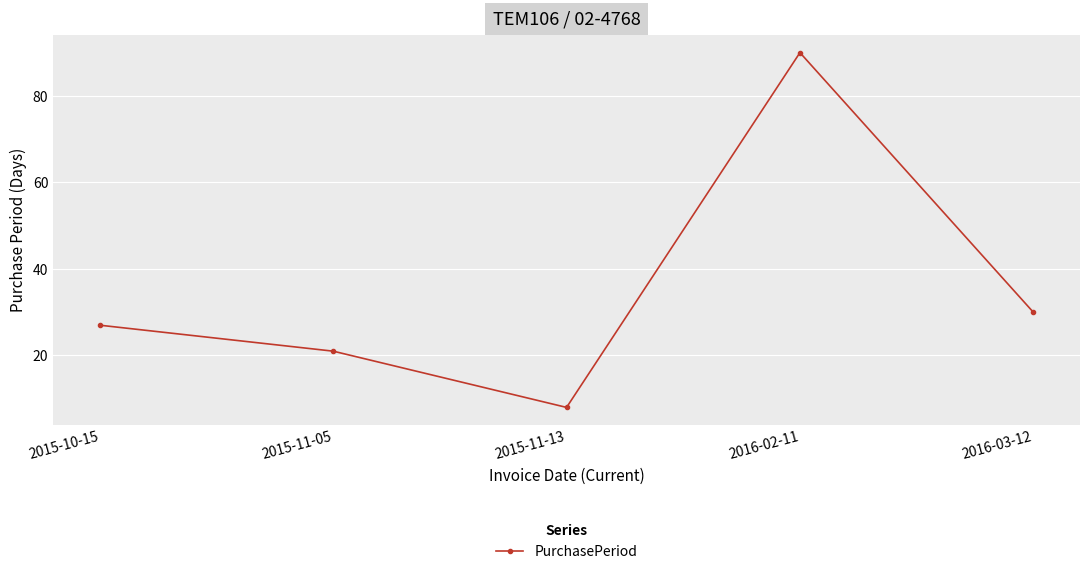

At which category does the chart reach its minimum across all series?

2015-11-13